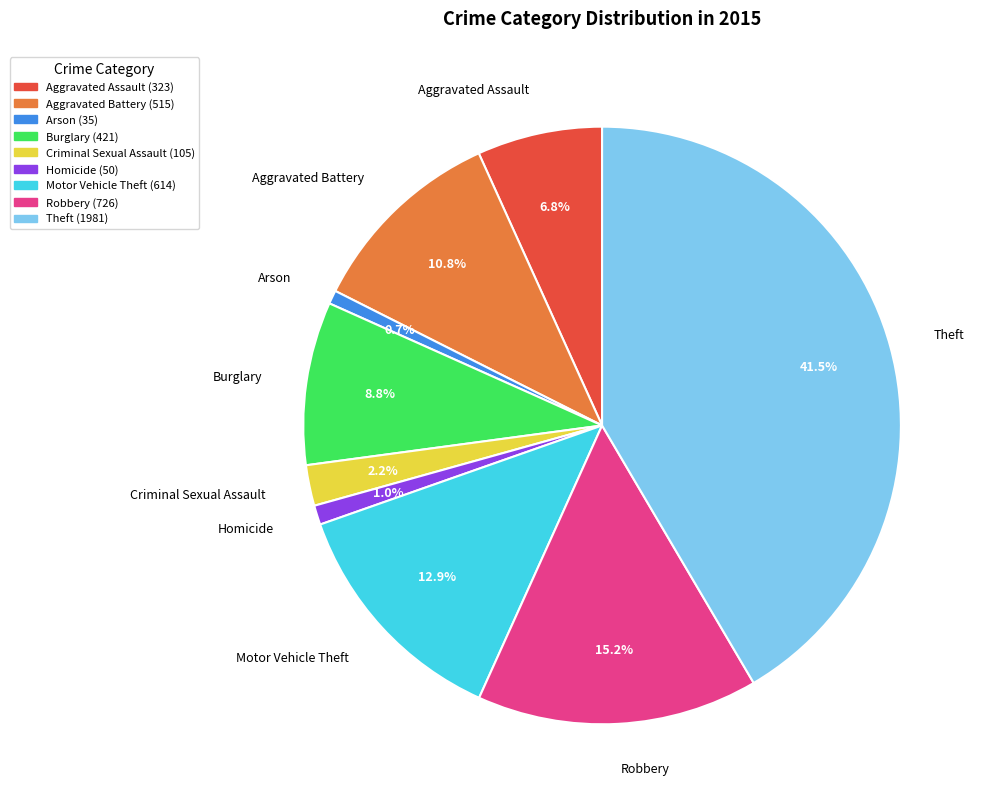

Which has a higher value, Homicide or Theft?

Theft